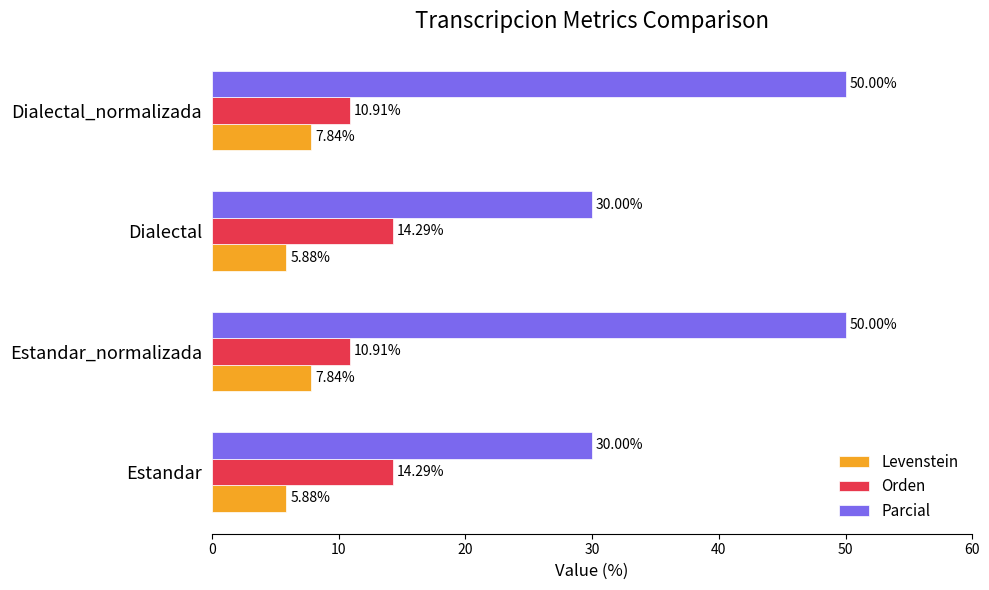

Which series has the largest total across all categories?

Parcial